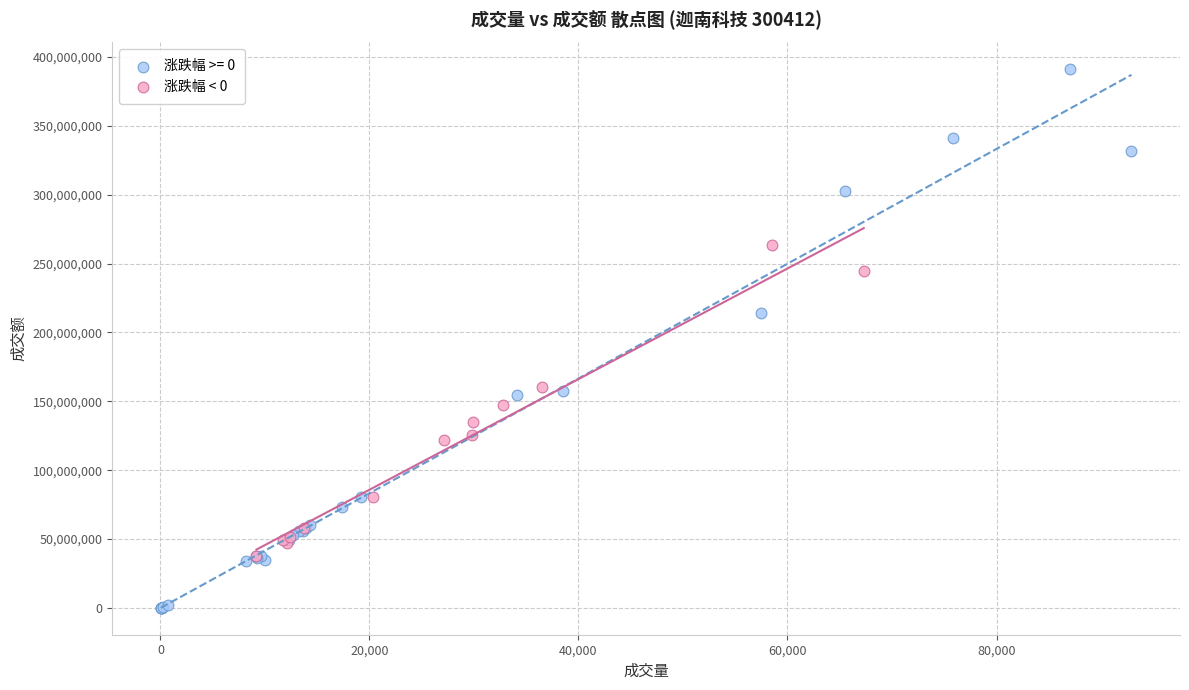

Which series reaches the minimum Y coordinate?

涨跌幅 >= 0